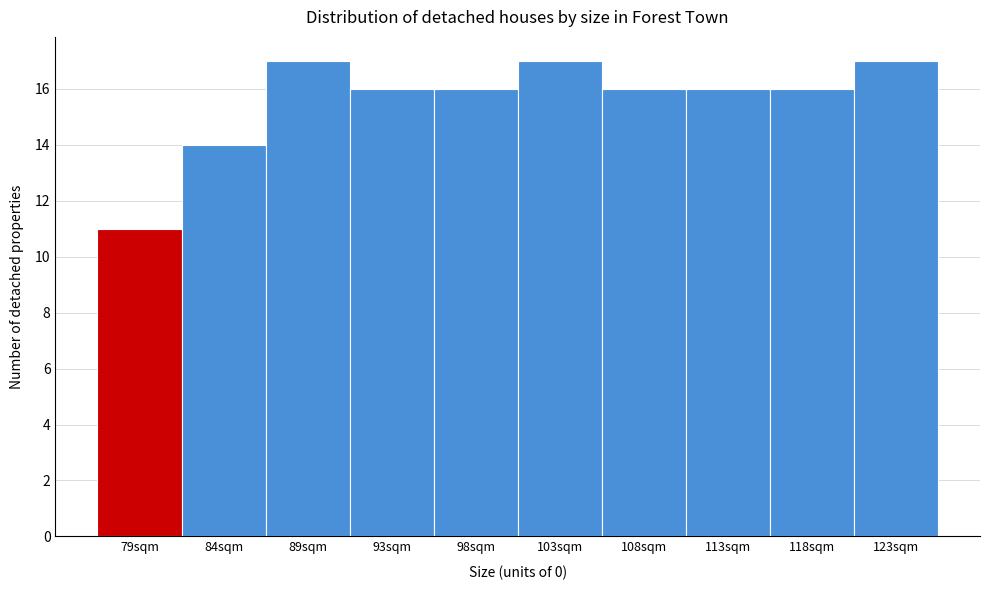

Reading left to right, extract all data points from this chart.

11	14	17	16	16	17	16	16	16	17